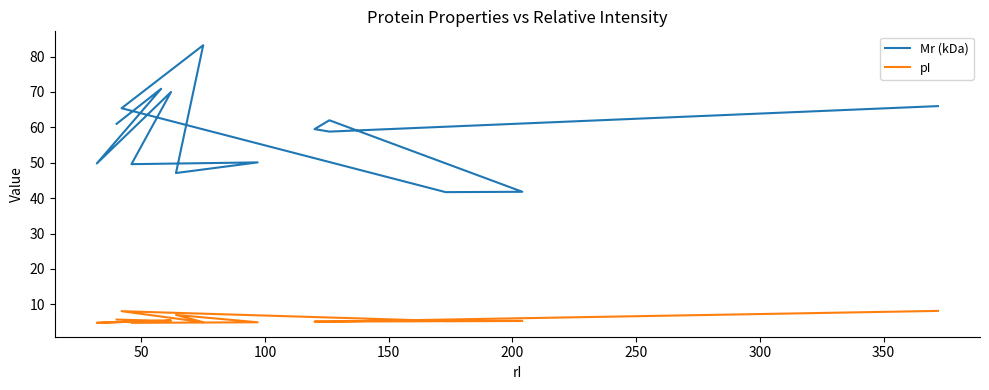

Does the chart have visible grid lines?

No